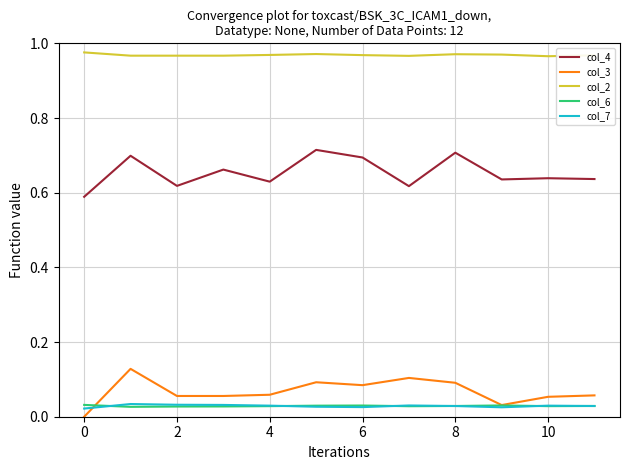

True or false: col_2 and col_4 cross at least once.

False